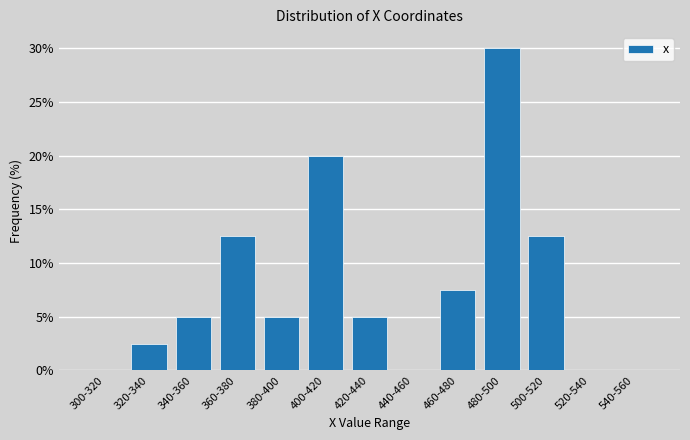

Reading left to right, transcribe all the data shown in this chart.

300-320=0.0	320-340=2.5	340-360=5.0	360-380=12.5	380-400=5.0	400-420=20.0	420-440=5.0	440-460=0.0	460-480=7.5	480-500=30.0	500-520=12.5	520-540=0.0	540-560=0.0